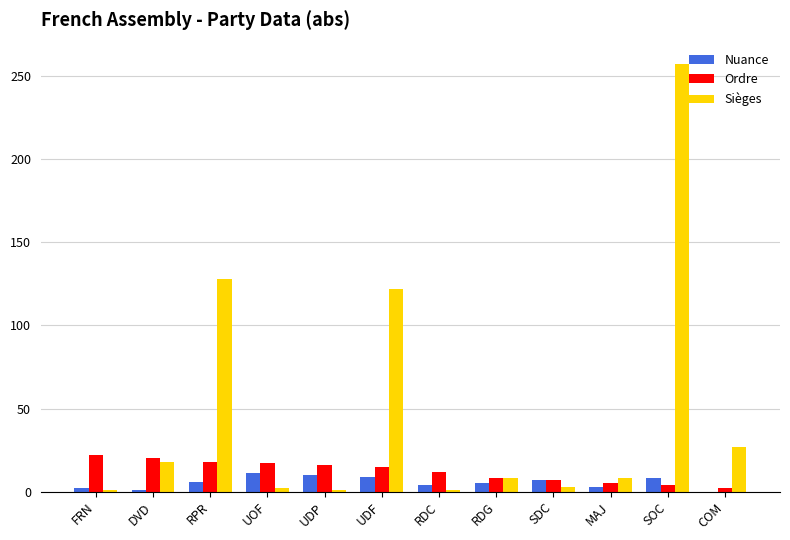

What is the sum of the Sièges values at COM and DVD?

45